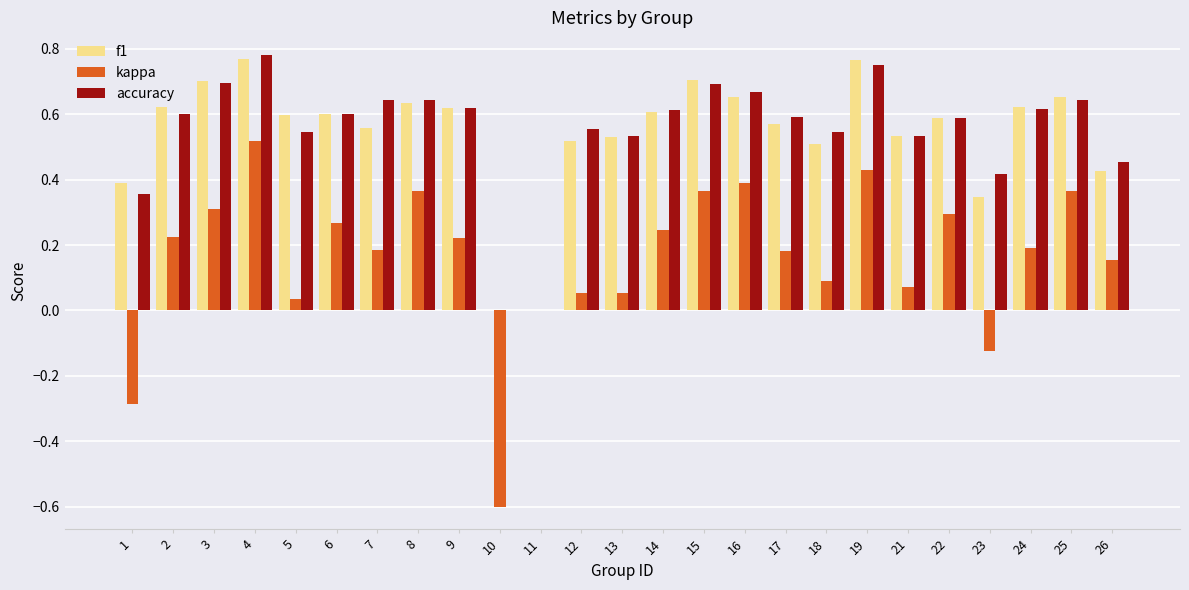

Is the value of kappa at 11 greater than the value of f1 at 15?

No